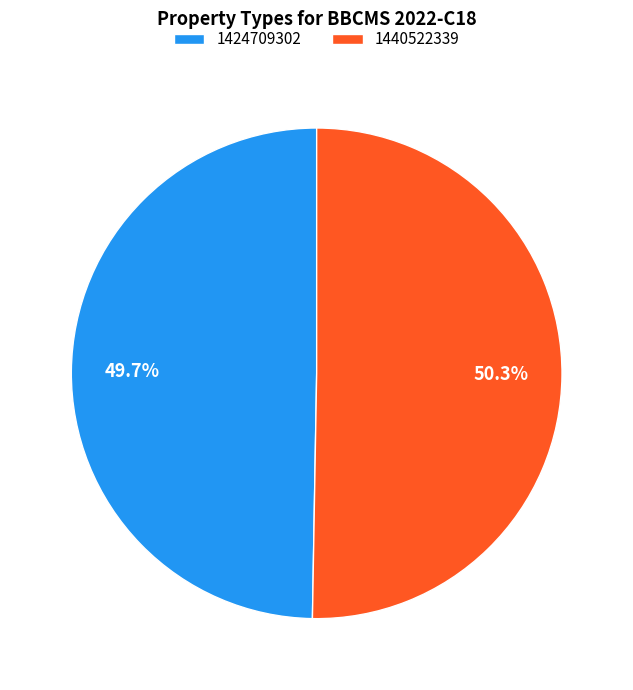

Which has a higher value, 1424709302 or 1440522339?

1440522339